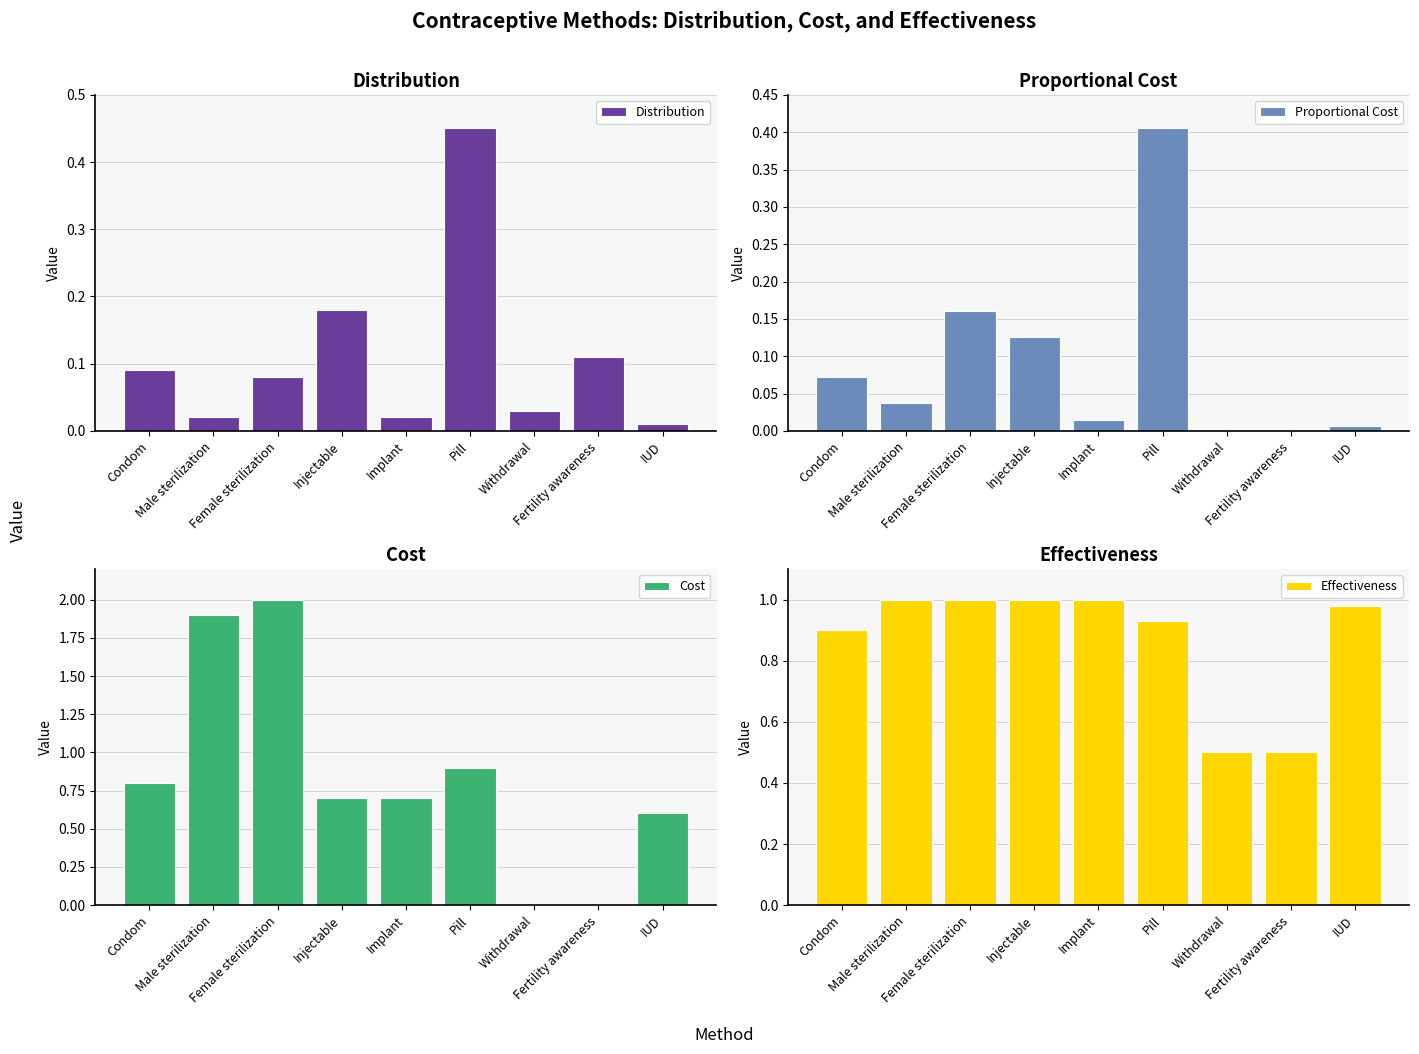

Reading right to left, extract all data points from this chart.

Distribution: 0.0	0.1	0.0	0.5	0.0	0.2	0.1	0.0	0.1
Proportional Cost: 0.0	0.0	0.0	0.4	0.0	0.1	0.2	0.0	0.1
Cost: 0.6	0.0	0.0	0.9	0.7	0.7	2.0	1.9	0.8
Effectiveness: 1.0	0.5	0.5	0.9	1.0	1.0	1.0	1.0	0.9